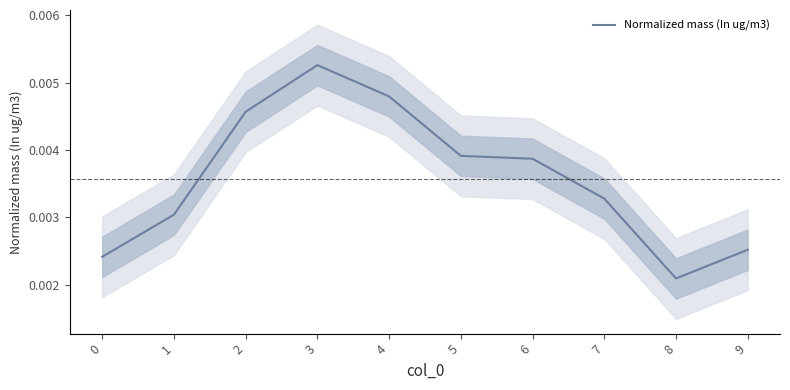

Count the values in the range 0 to 1.

10